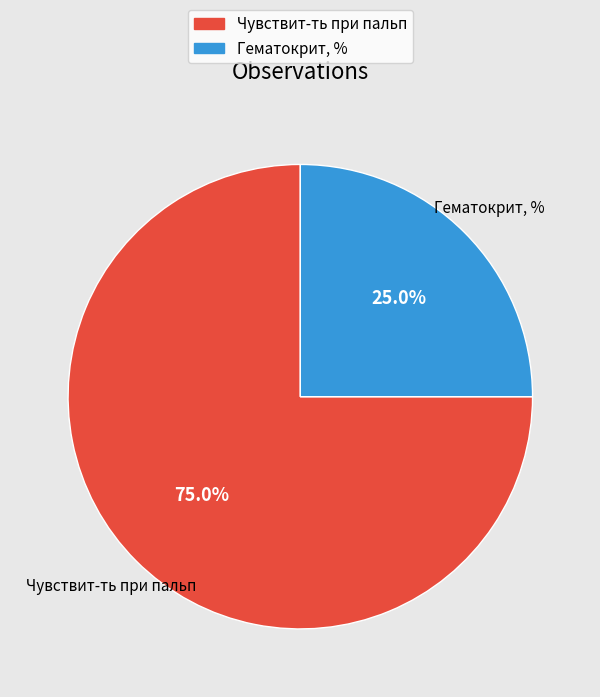

What percentage is the Гематокрит, % slice, to the nearest percent?

25%